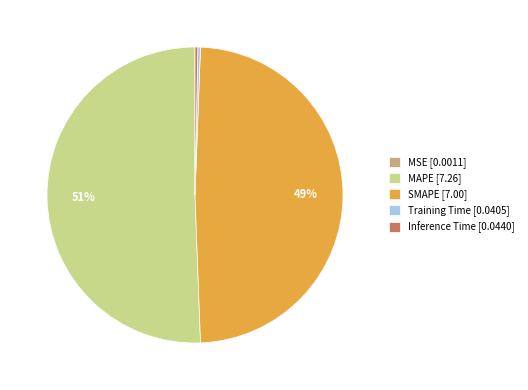

The SMAPE [7.00] slice represents 43% of the pie. True or false?

False